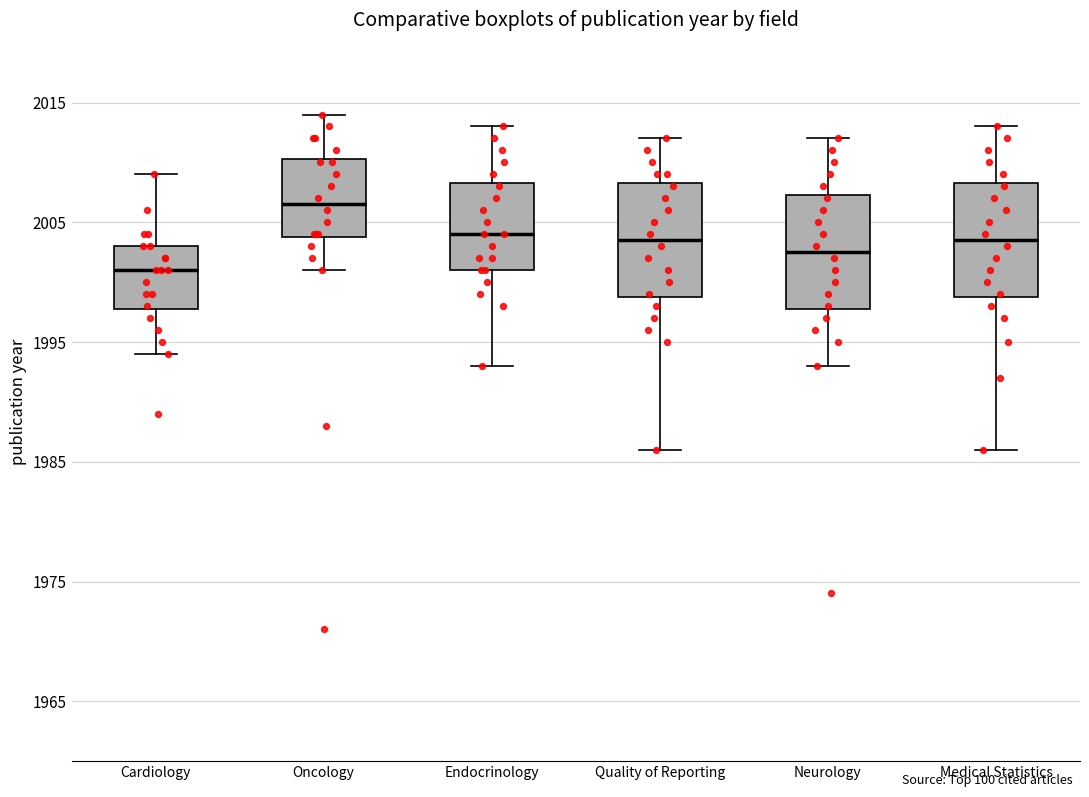

Reading left to right, transcribe this box plot: for each box, give where its median line is, the range the box spans, and where its two whiskers end, as read against the y-axis. The values are not printed on the chart, so give them approximately, as read against the axis.

Cardiology: median 2001, box 1998 to 2003, whiskers 1994 to 2009
Oncology: median 2007, box 2004 to 2010, whiskers 2001 to 2014
Endocrinology: median 2004, box 2001 to 2008, whiskers 1993 to 2013
Quality of Reporting: median 2004, box 1999 to 2008, whiskers 1986 to 2012
Neurology: median 2003, box 1998 to 2007, whiskers 1993 to 2012
Medical Statistics: median 2004, box 1999 to 2008, whiskers 1986 to 2013